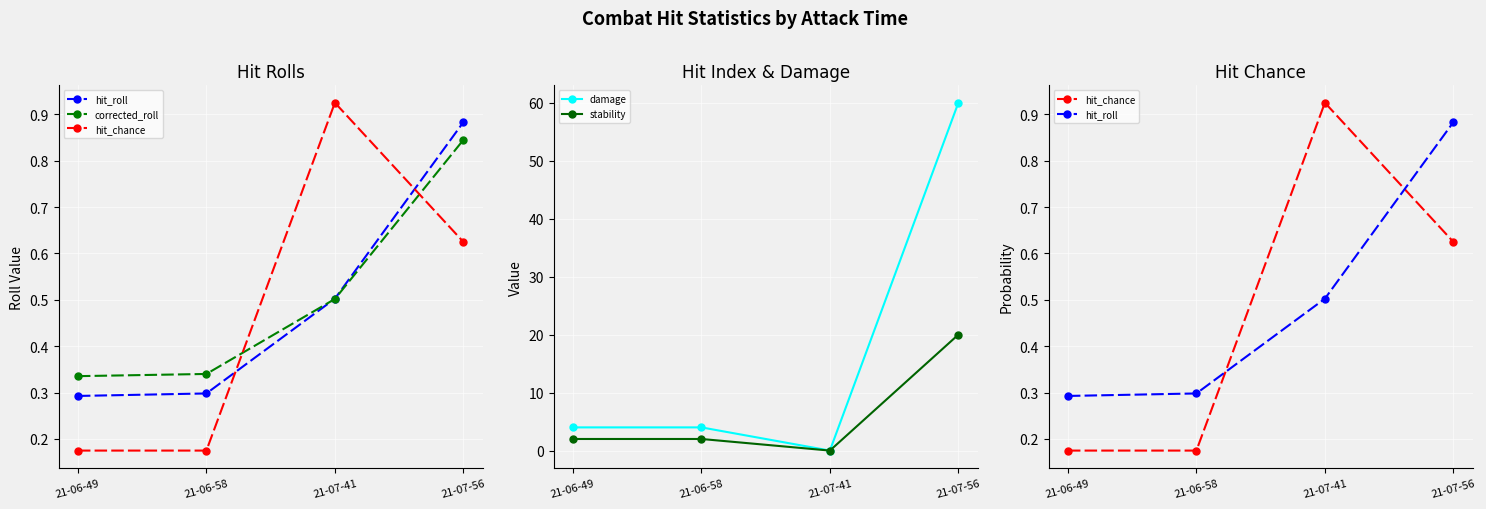

What is the greatest value displayed?

60.0